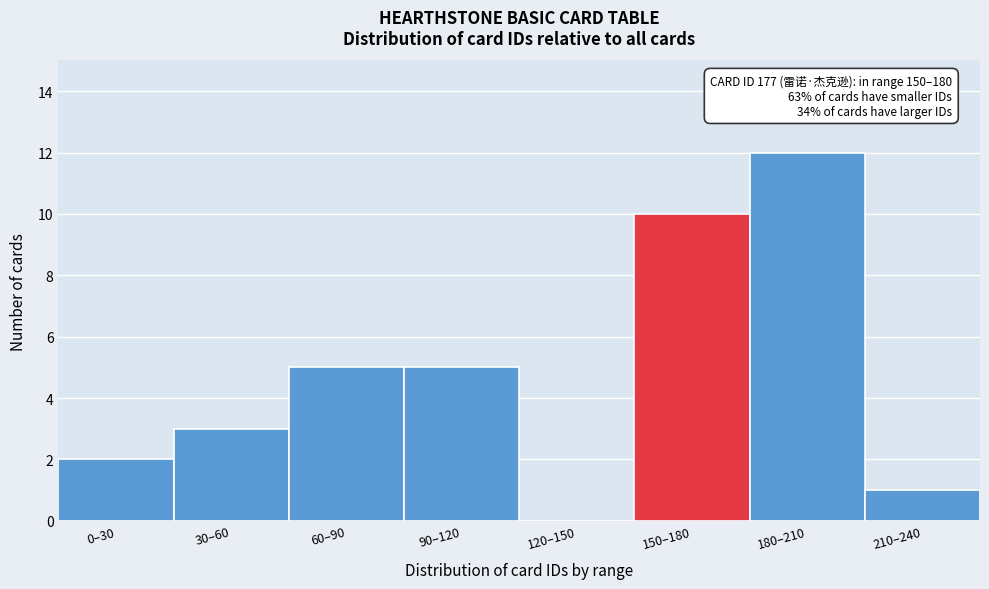

Reading left to right, extract all data points from this chart.

0–30=2	30–60=3	60–90=5	90–120=5	120–150=0	150–180=10	180–210=12	210–240=1